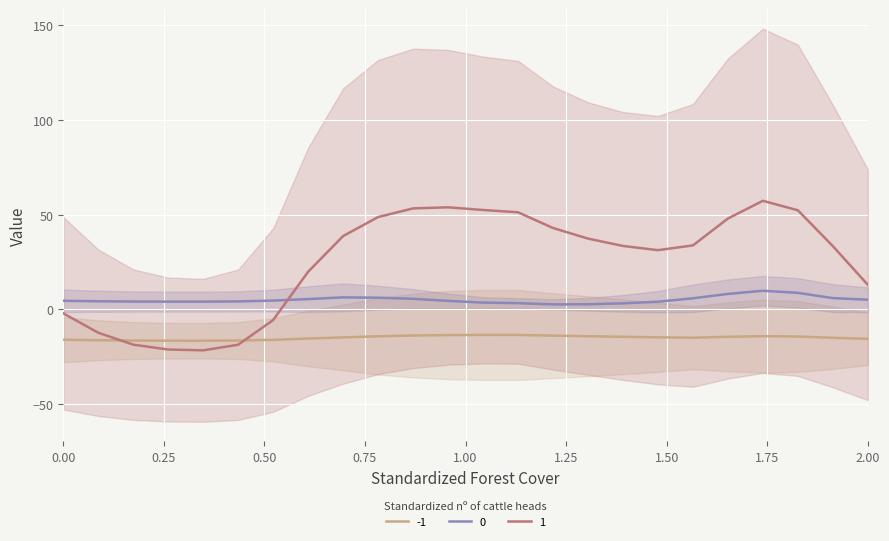

True or false: 0 and -1 cross at least once.

False